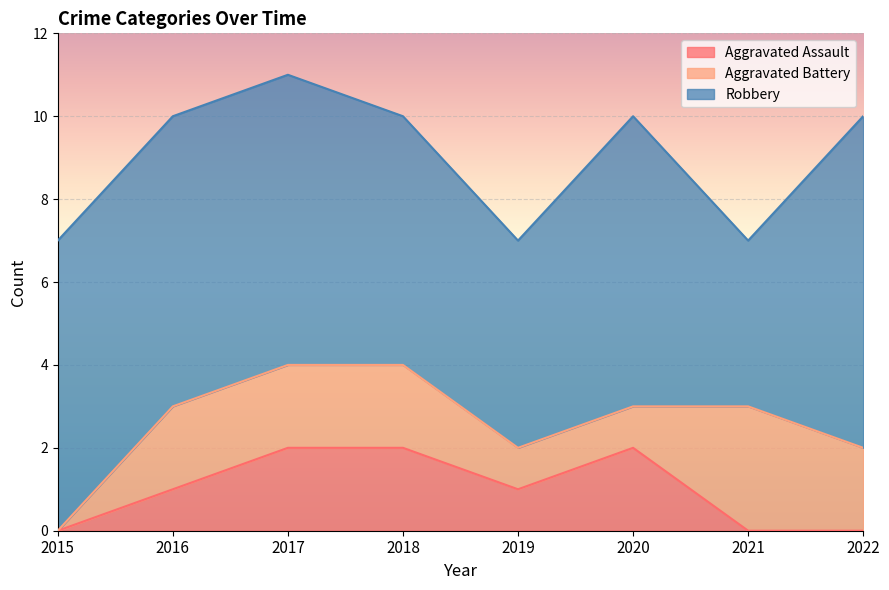

How many categories are shown in the chart?

8